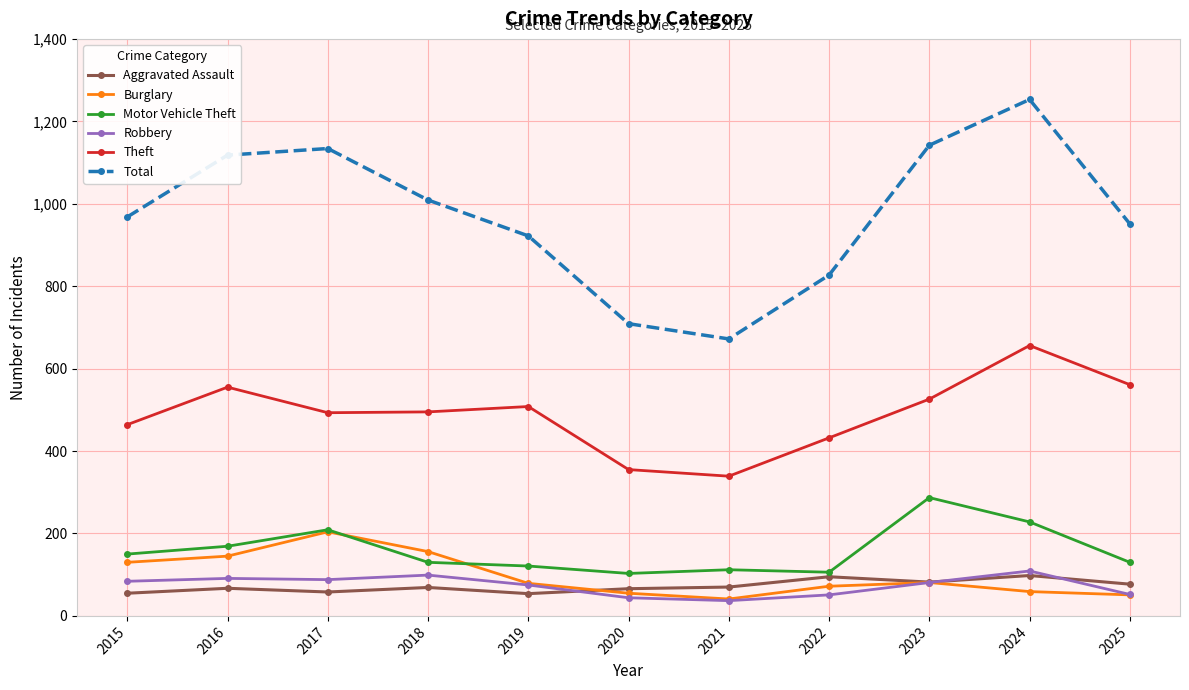

What is the smallest value displayed?

37